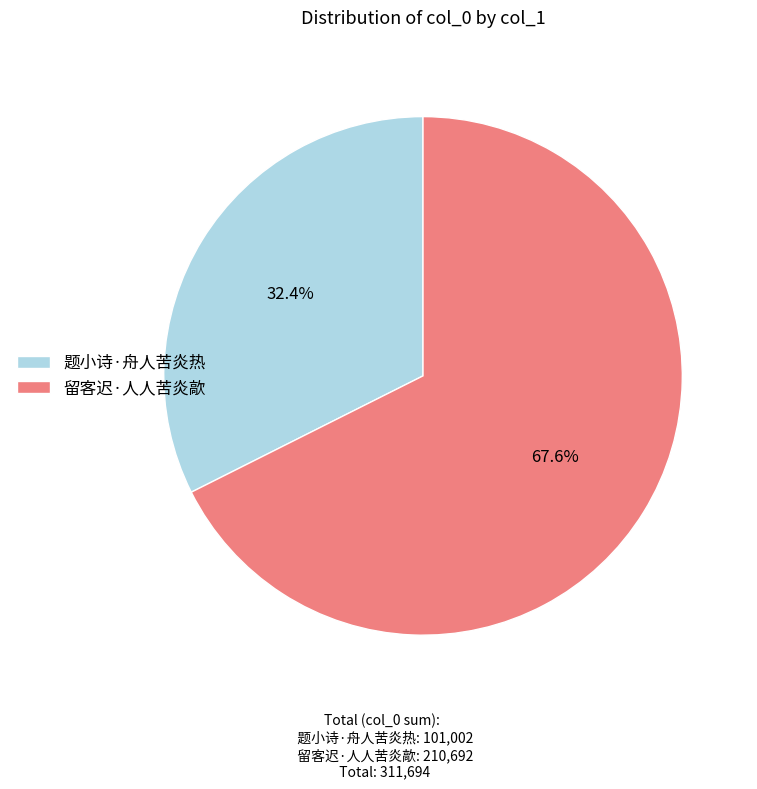

Count the number of slices in the pie.

2